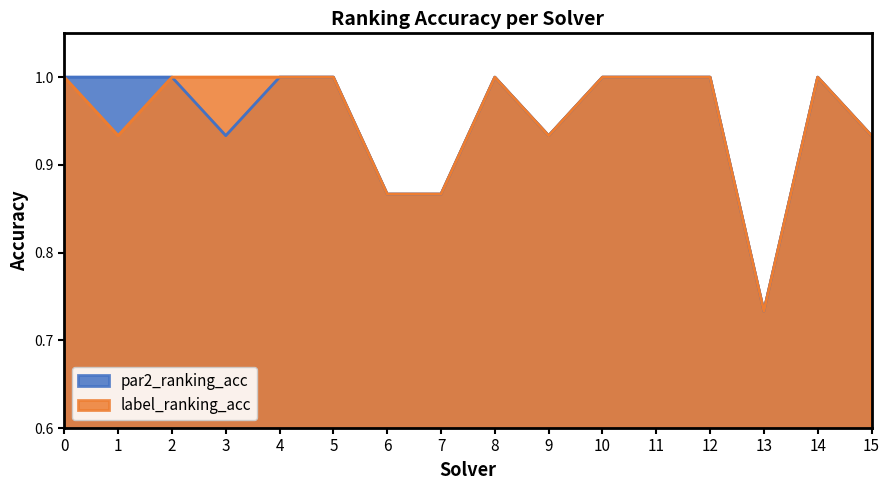

The value of label_ranking_acc at 3 is 1.0. True or false?

True